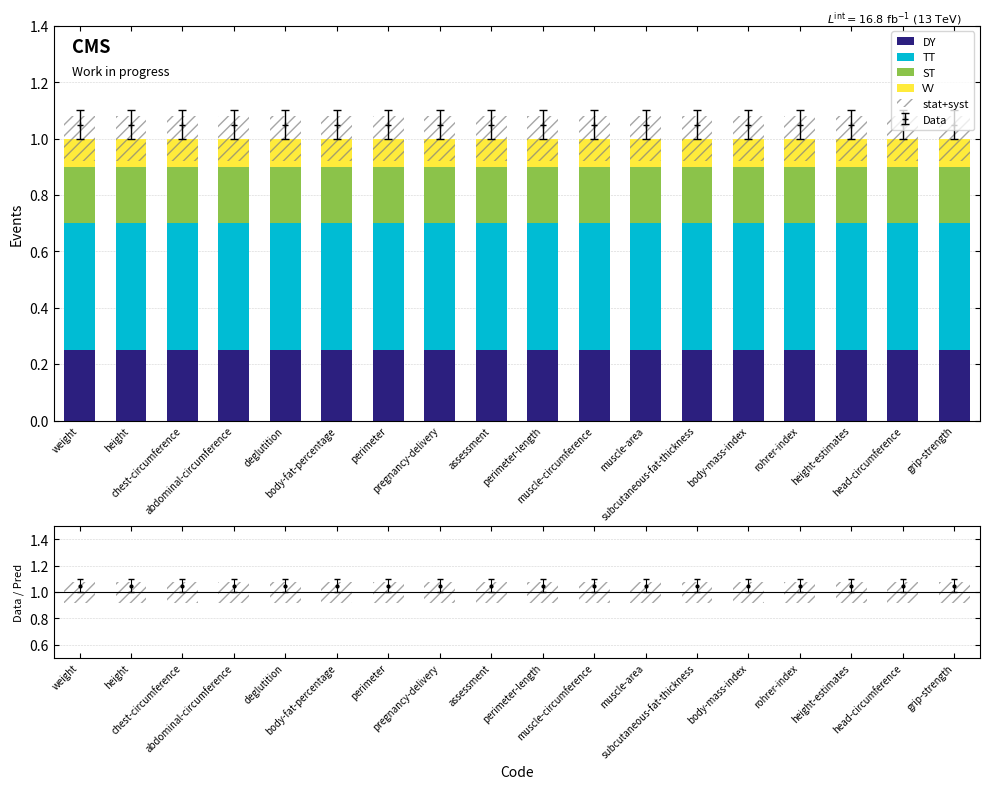

The value of ST at height is 0.1. True or false?

False